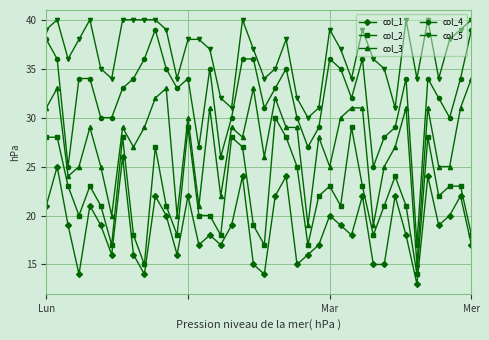

What is the smallest value displayed?

13